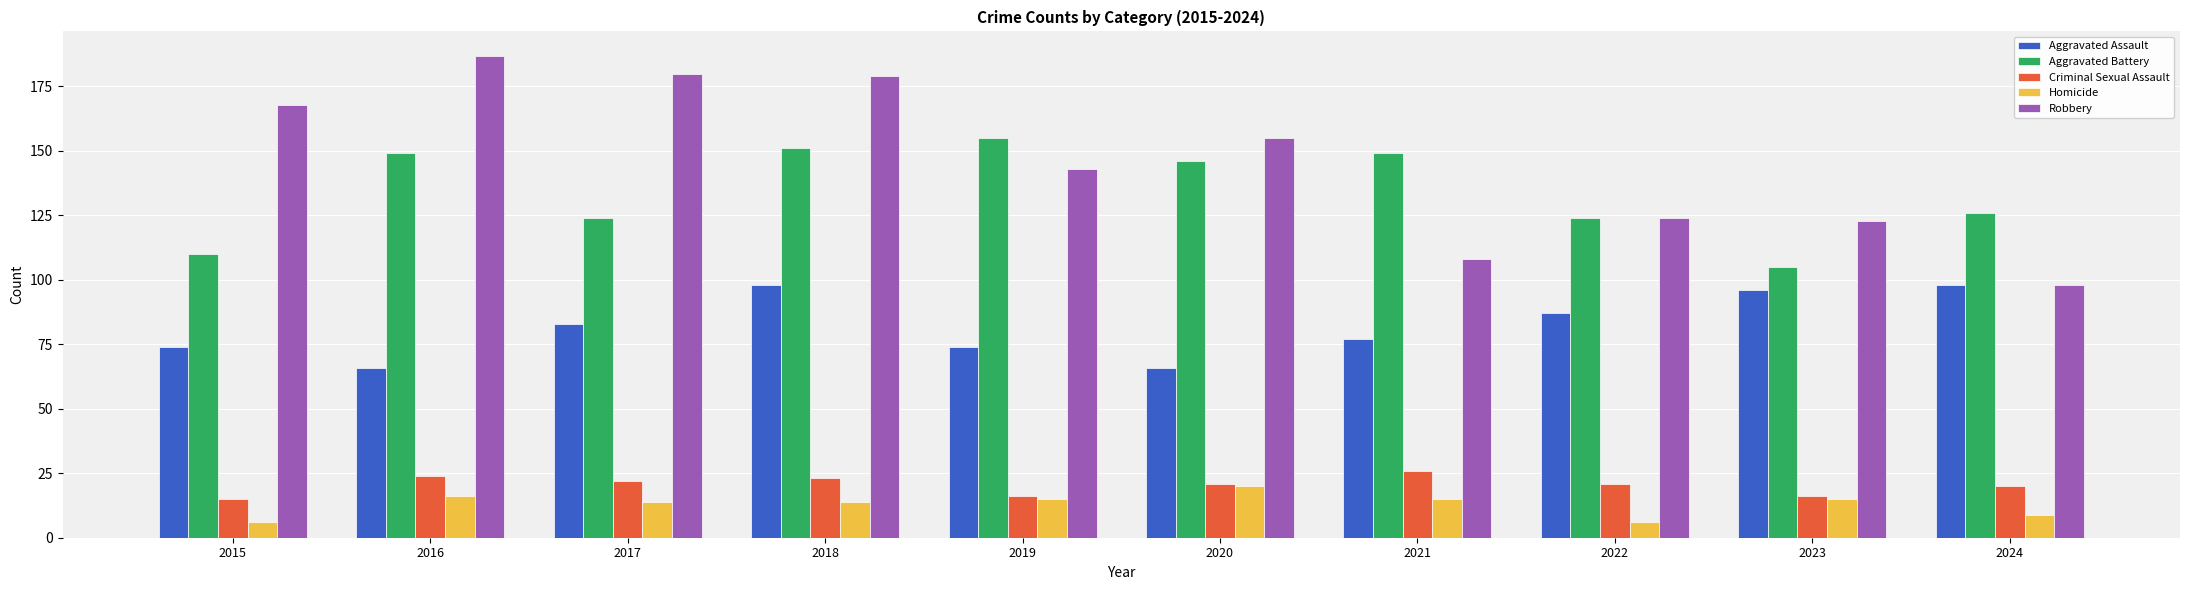

Is the value of Homicide at 2021 greater than the value of Robbery at 2020?

No